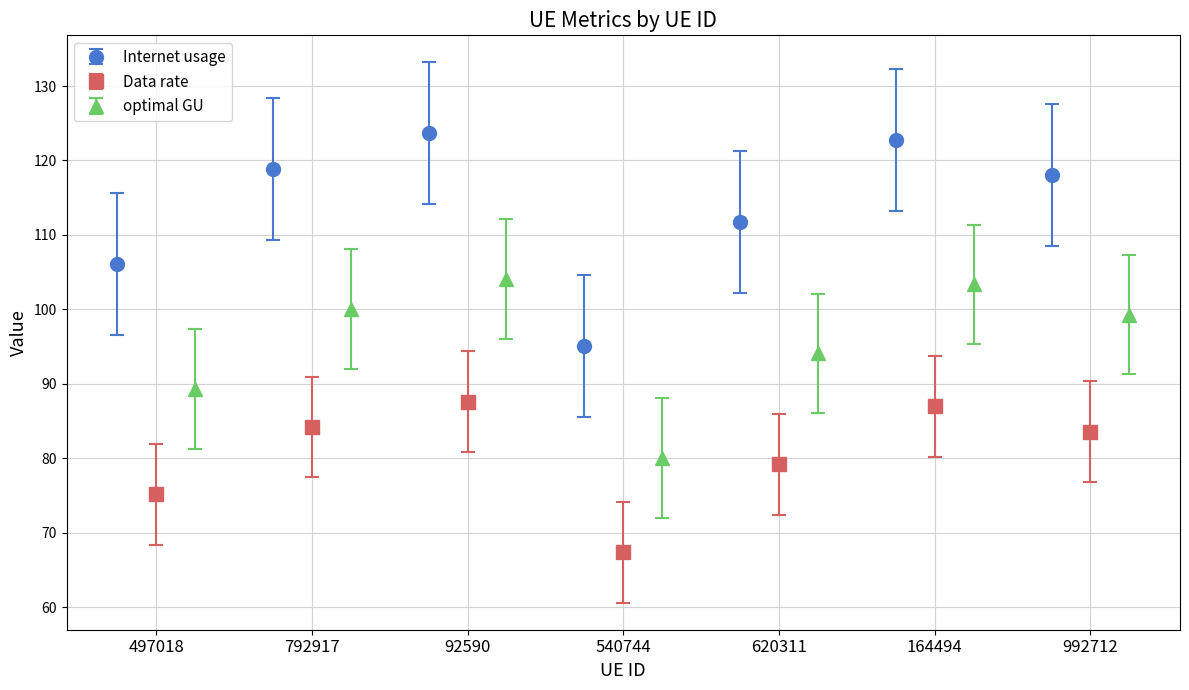

How many interior local valleys does the Internet usage series have?

1